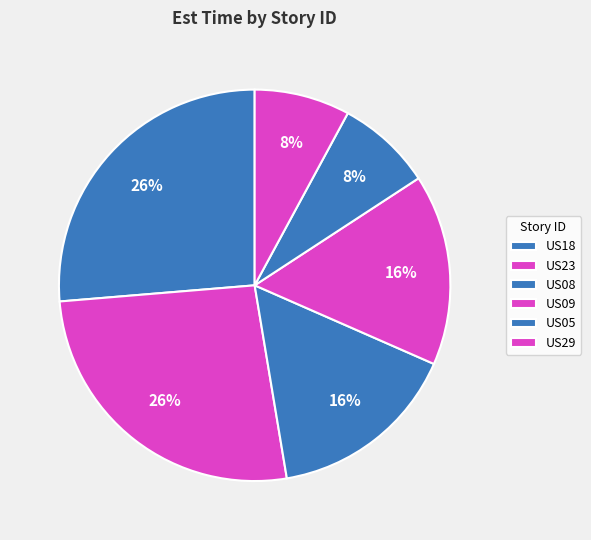

Rank the categories by value from lowest to highest.

US05, US29, US08, US09, US18, US23